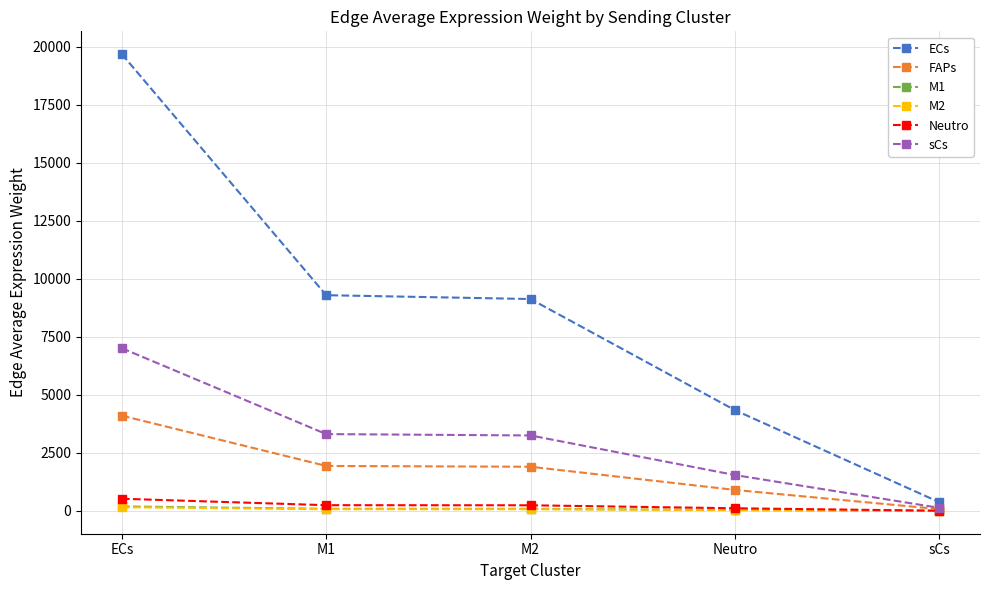

The sCs series shows 3586.7 at ECs. True or false?

False